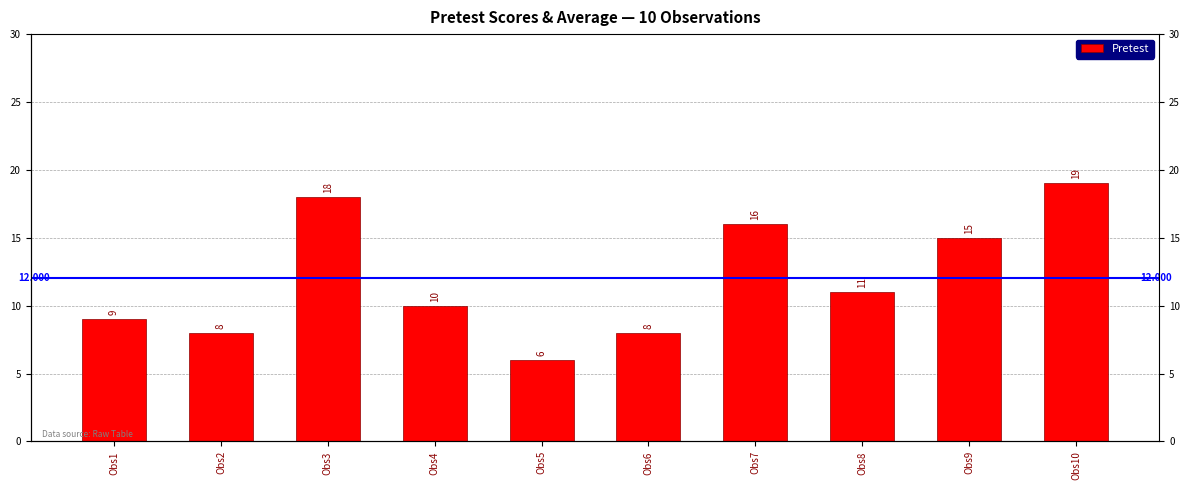

What is the maximum value shown in the chart?

19